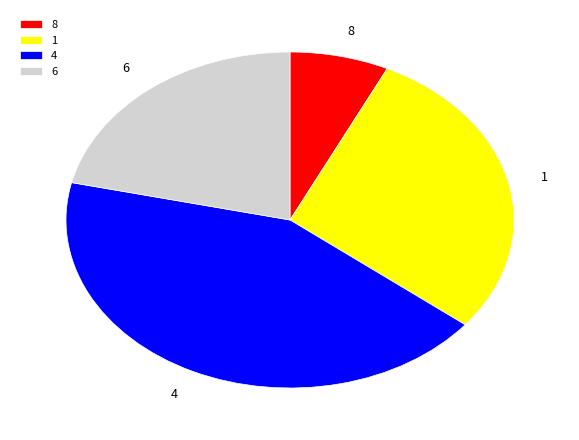

Which slice is the smallest?

8